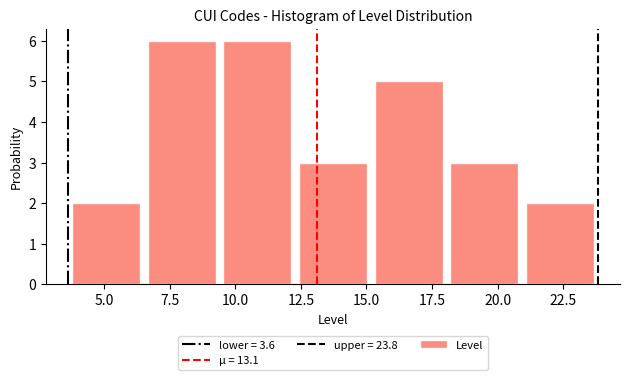

Reading left to right, transcribe this chart: for each bar, give the range it covers on the x-axis and its height. Neither the bar edges nor the heights are printed on the chart, so give them approximately, as read against the axes.

3.5 to 6.5: 2
6.5 to 9.5: 6
9.5 to 12.5: 6
12.5 to 15.0: 3
15.0 to 18.0: 5
18.0 to 21.0: 3
21.0 to 24.0: 2